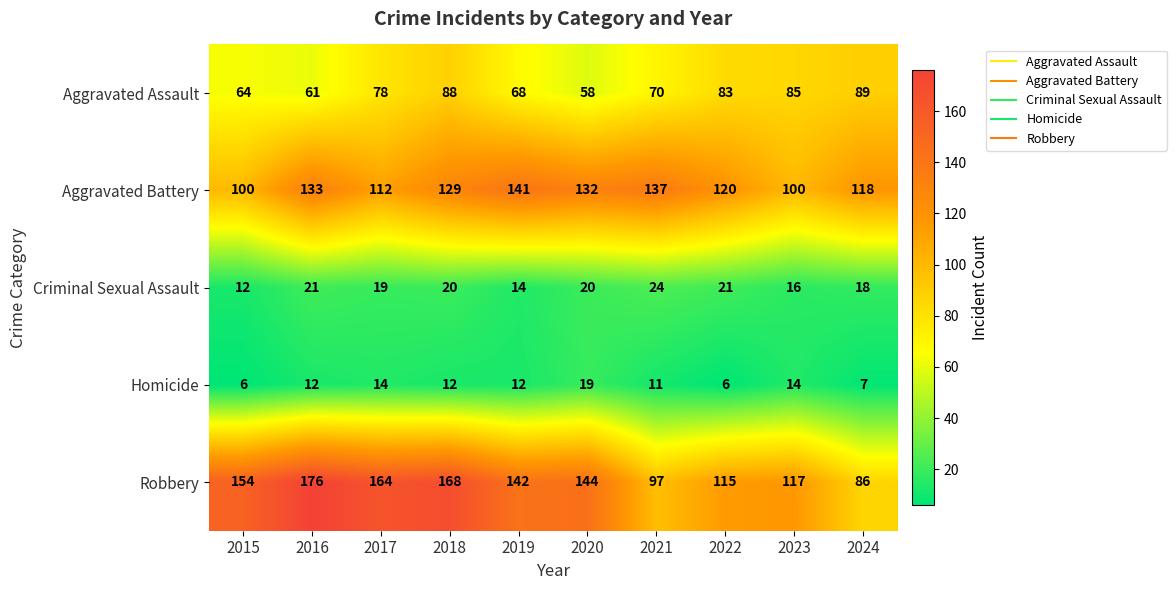

At which category does the chart reach its peak across all series?

2016